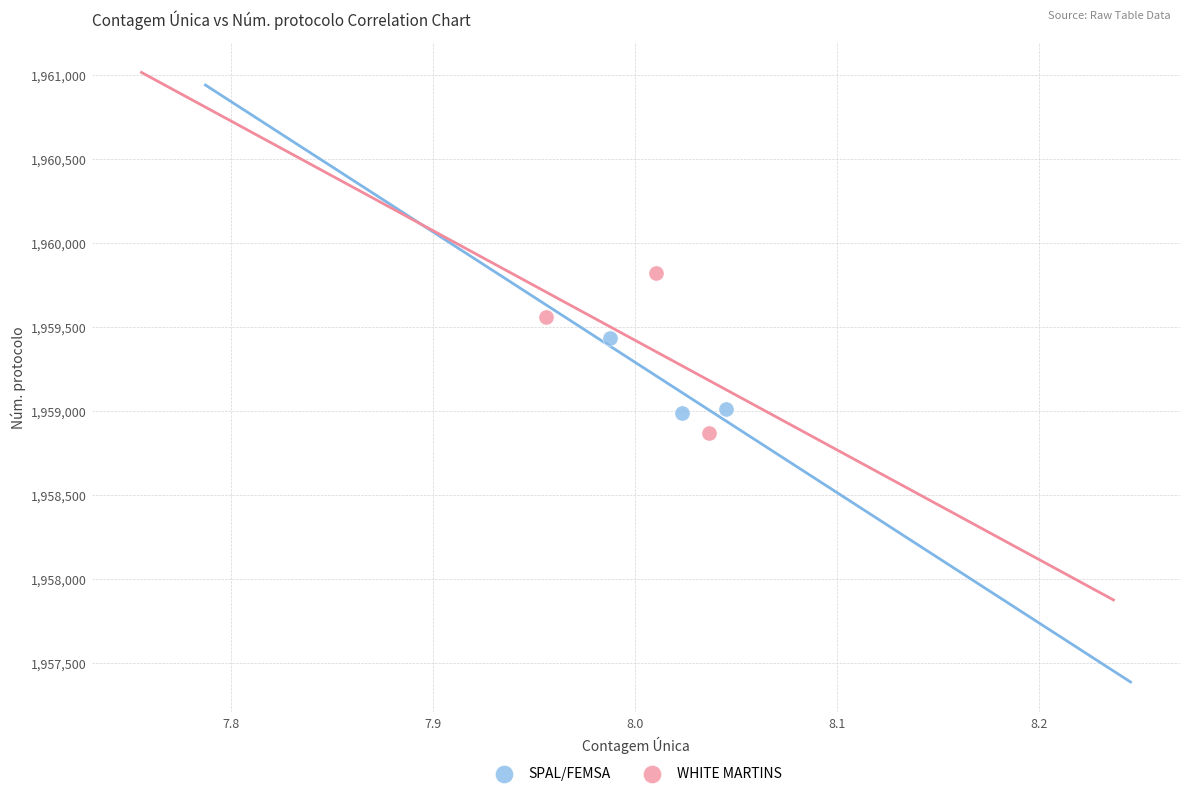

Which series has the widest spread of Y values?

WHITE MARTINS